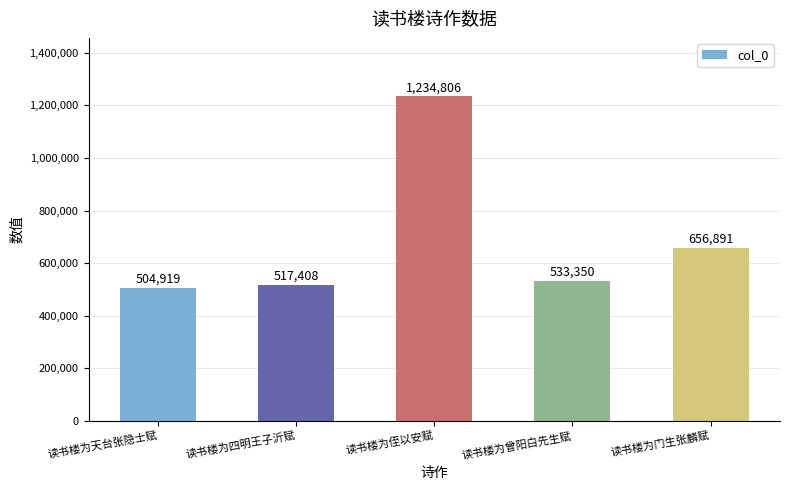

Reading left to right, list all the values displayed in this chart.

读书楼为天台张隐士赋=504919	读书楼为四明王子沂赋=517408	读书楼为侄以安赋=1234806	读书楼为曾阳白先生赋=533350	读书楼为门生张麟赋=656891